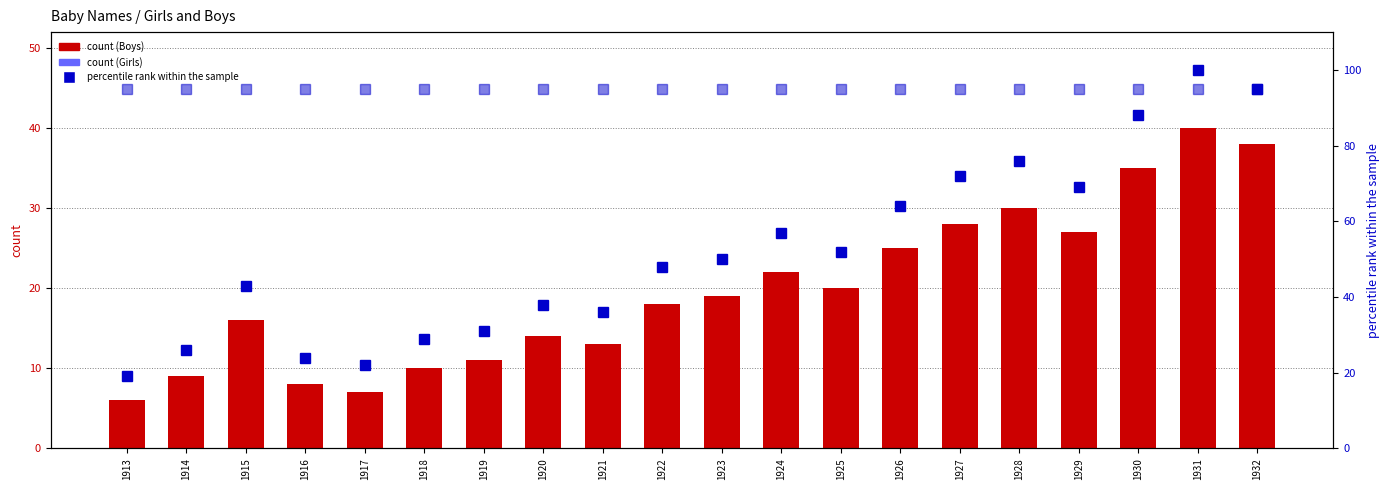

Which series has the largest total across all categories?

Girls percentile rank